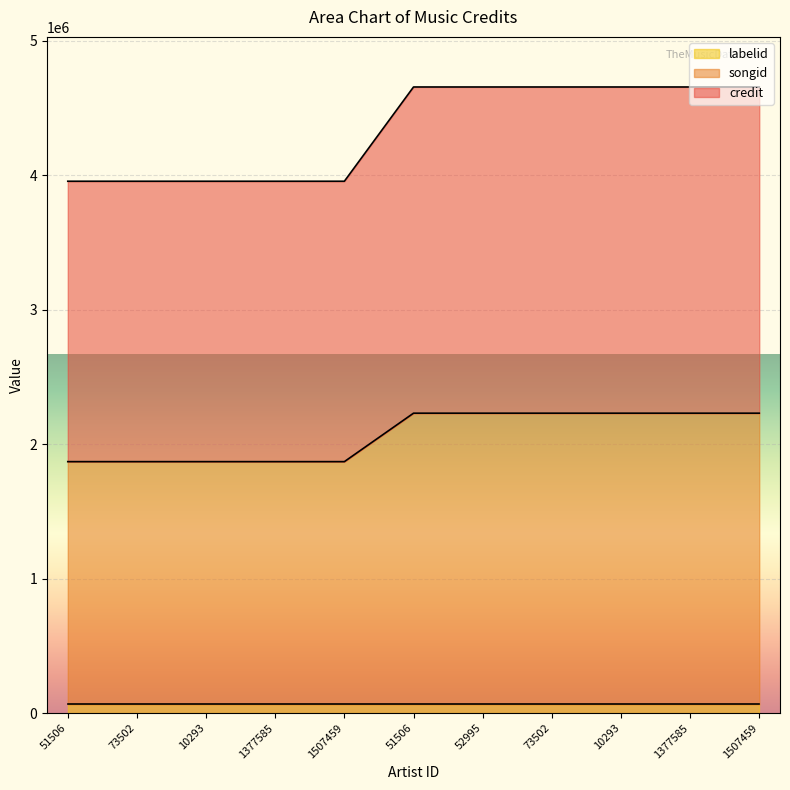

Where is songid nearest to the value 2050502?

51506